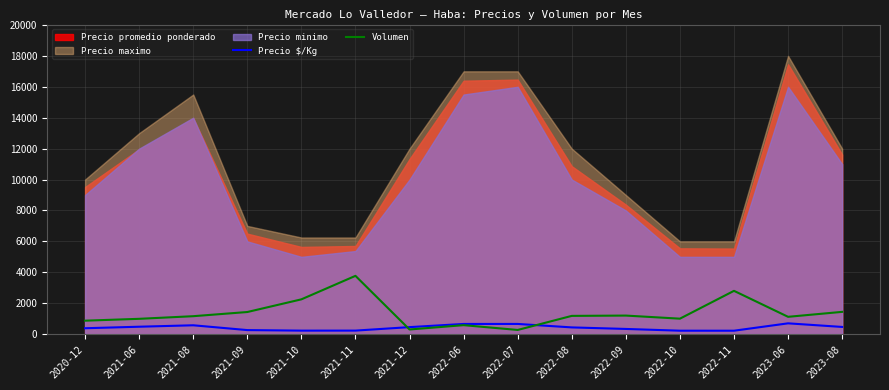

Which has a higher value, 2021-10 or 2022-08?

2022-08